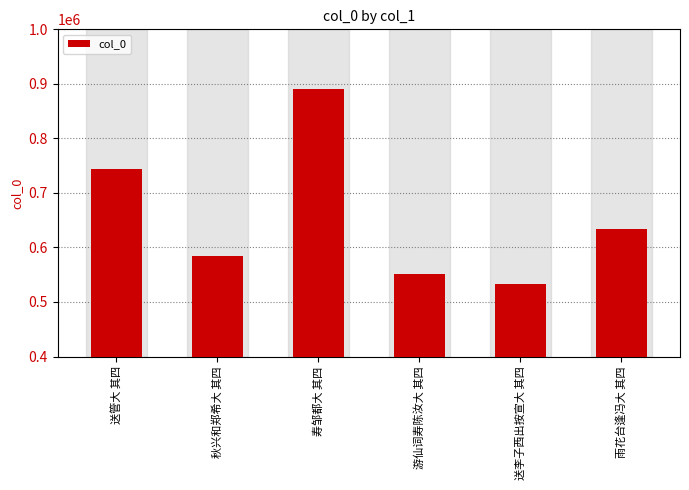

Which has a higher value, 游仙词寿陈汝大 其四 or 雨花台逢冯大 其四?

雨花台逢冯大 其四